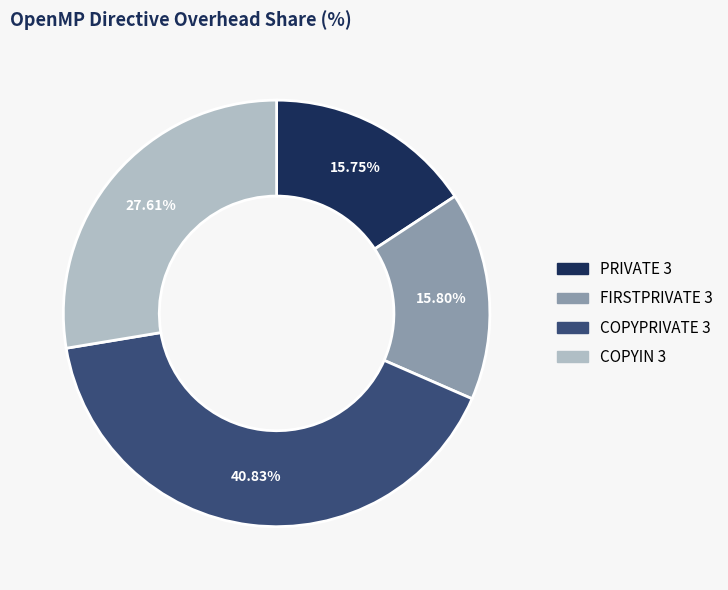

To the nearest percent, what percentage of the pie is FIRSTPRIVATE 3?

16%